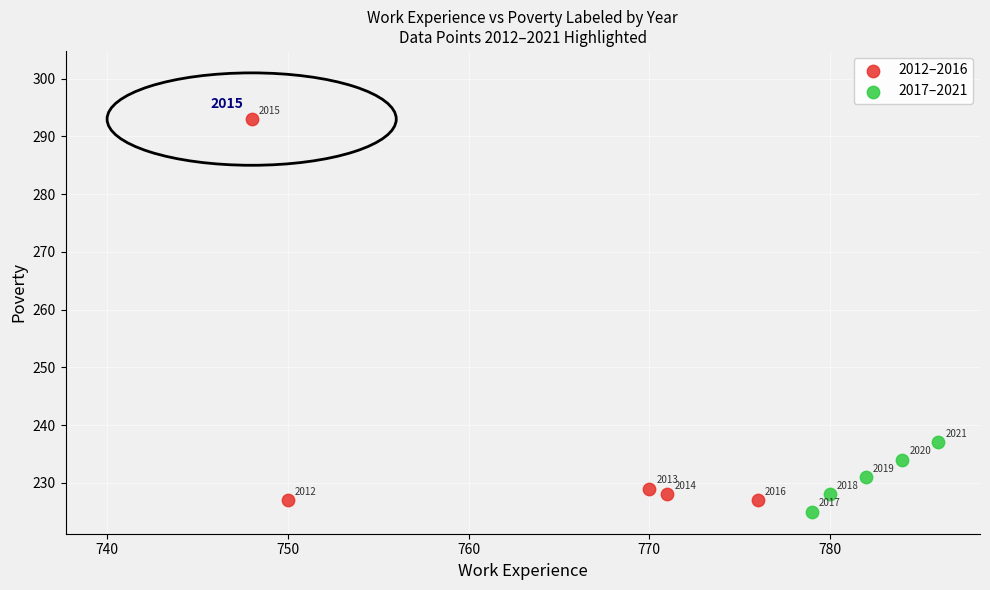

Which series reaches the minimum Y coordinate?

2017–2021